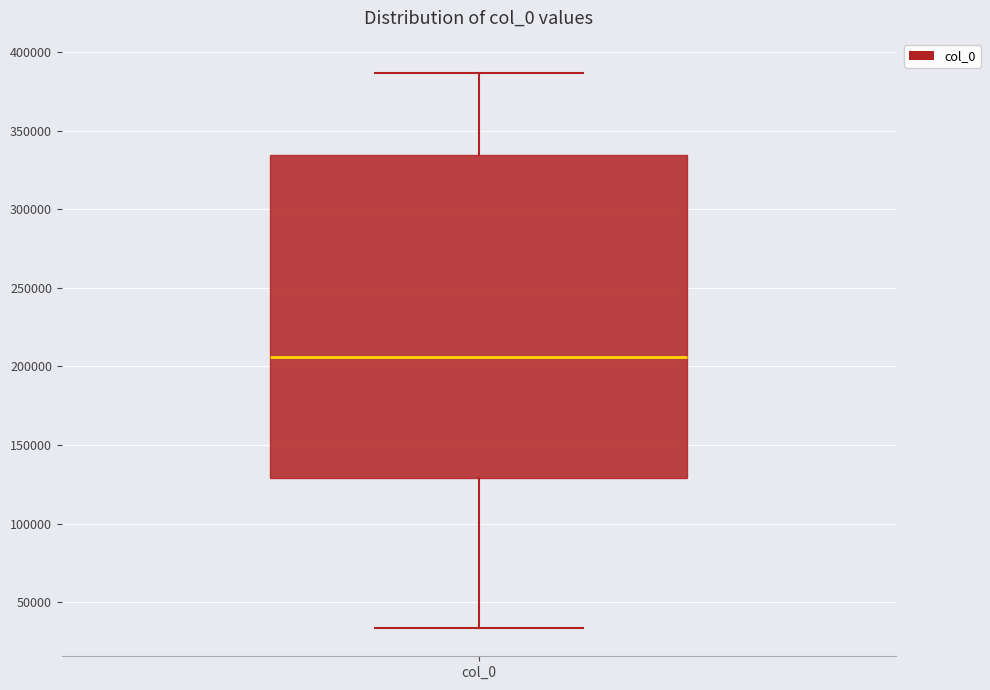

Where is the lower edge of the box for col_0 on the y-axis? The values are not printed on the chart, so give them approximately, as read against the axis.

130000